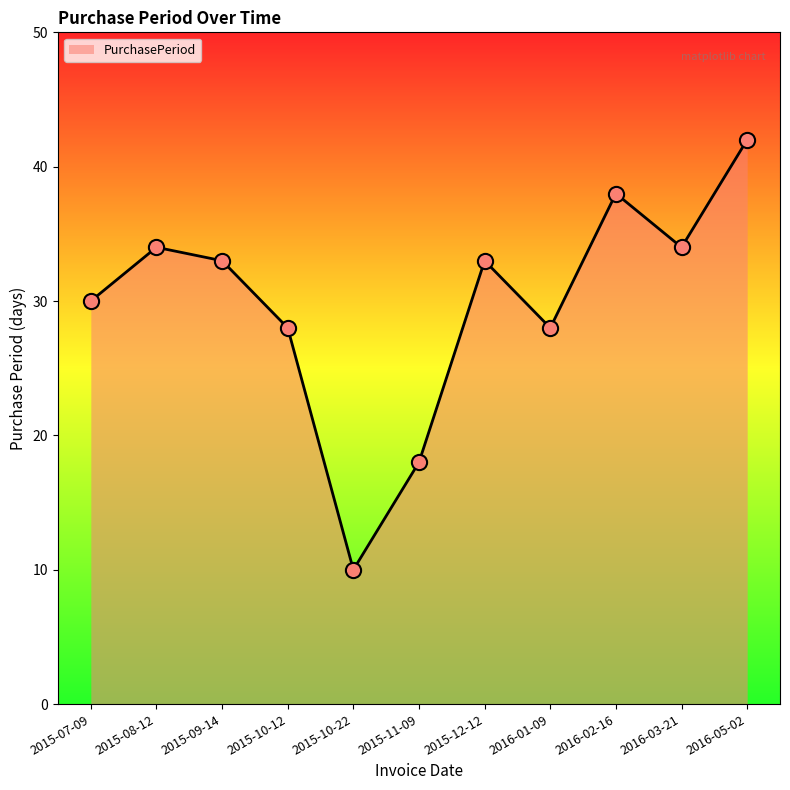

What is the ratio of the value at 2015-11-09 to the value at 2015-07-09?

0.6